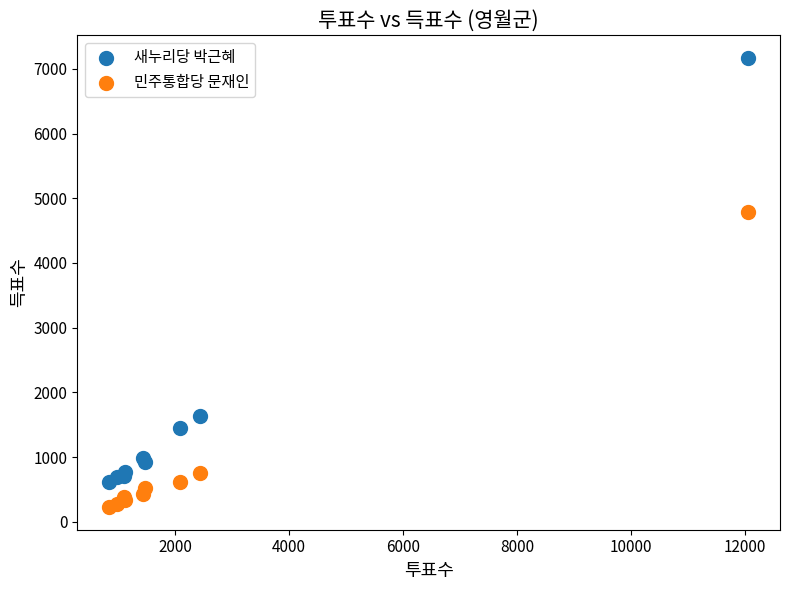

Which series has the widest spread of Y values?

새누리당 박근혜